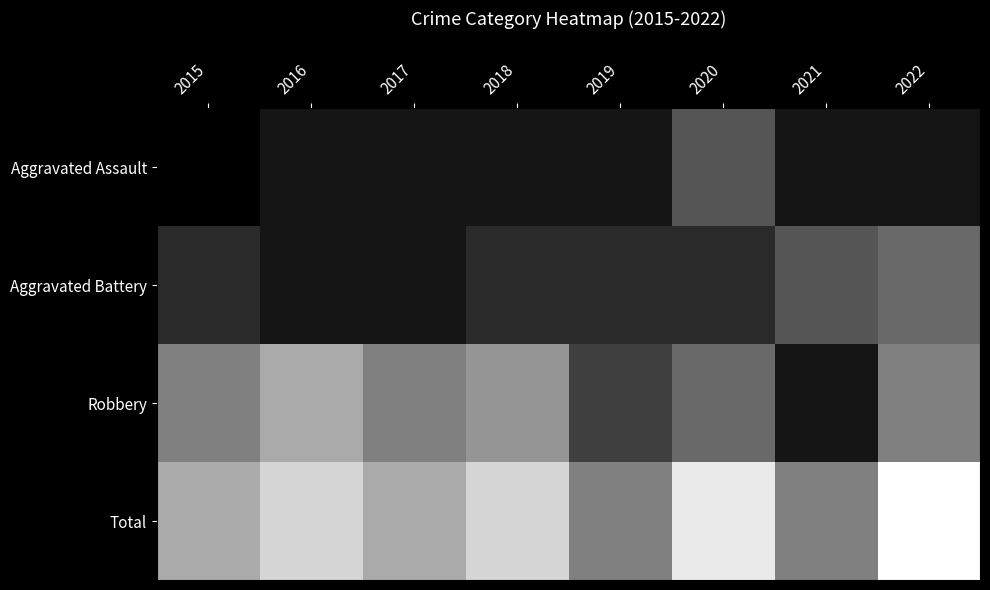

At 2015, list the series in order from largest to smallest.

Total, Robbery, Aggravated Battery, Aggravated Assault